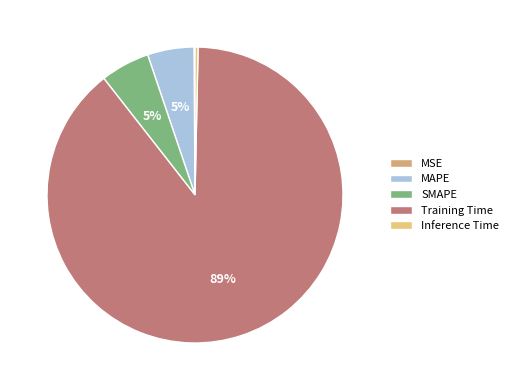

Is it true that SMAPE is 11% of the pie?

False